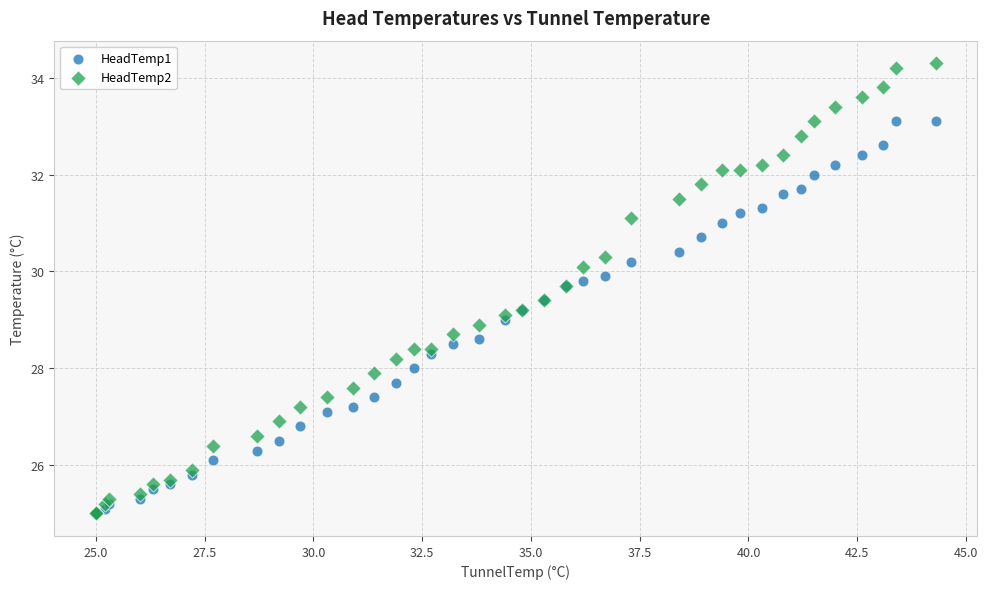

Which series contains the highest Y value?

HeadTemp2